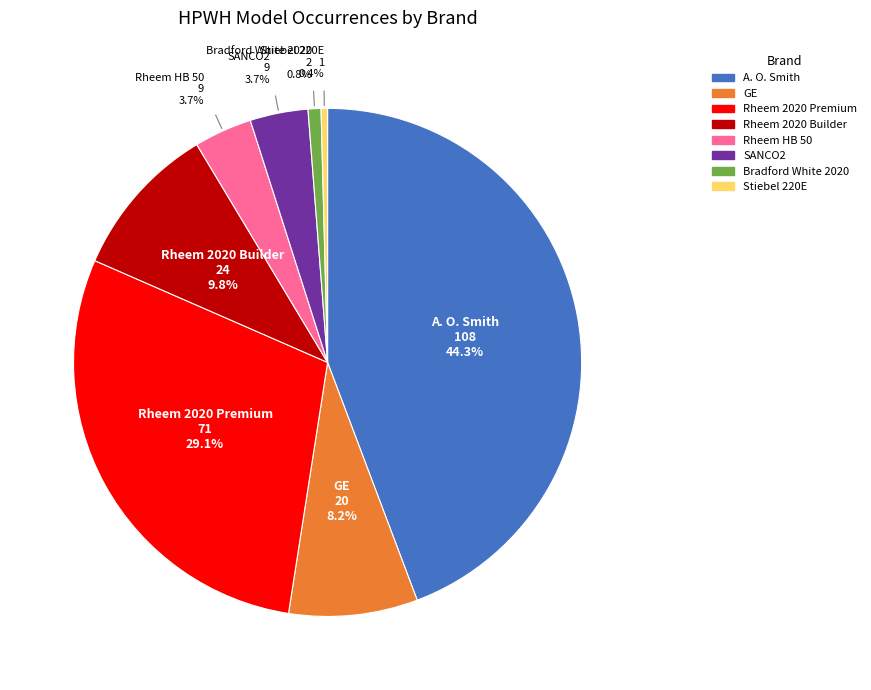

Does any single category account for the majority?

No